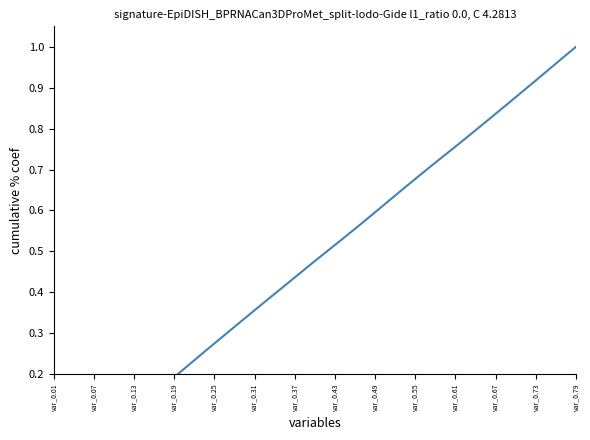

Which category has the lowest value across all series?

var_0.01